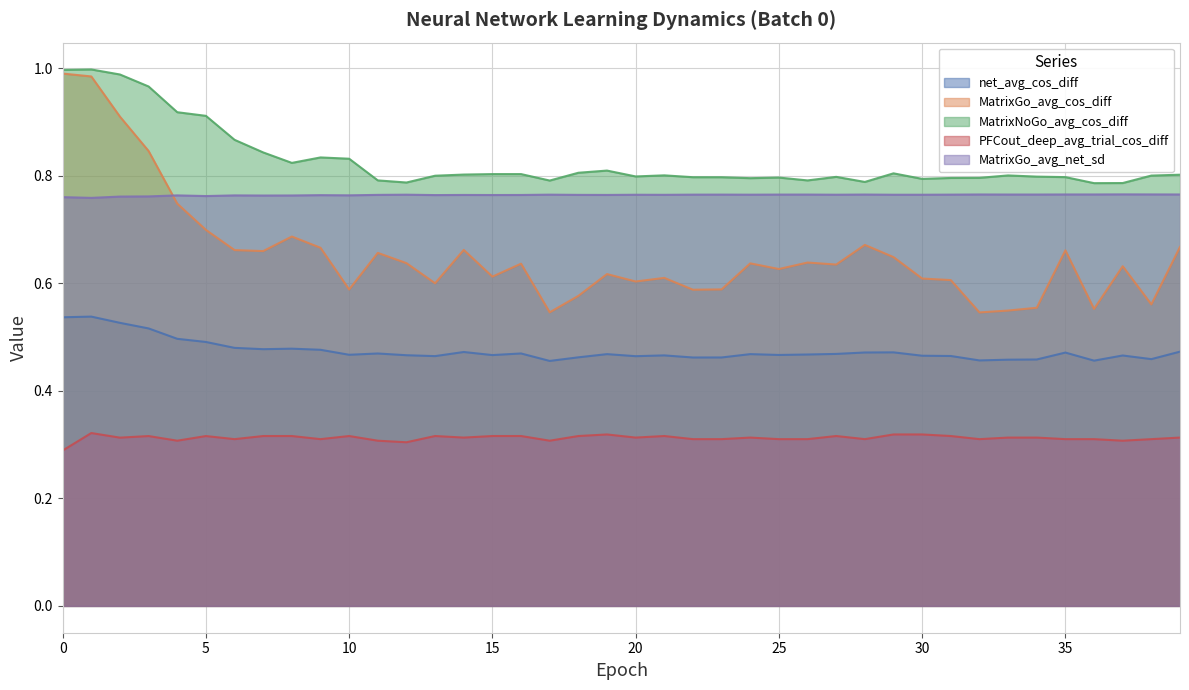

Which series has the largest range (max minus min)?

MatrixGo_avg_cos_diff